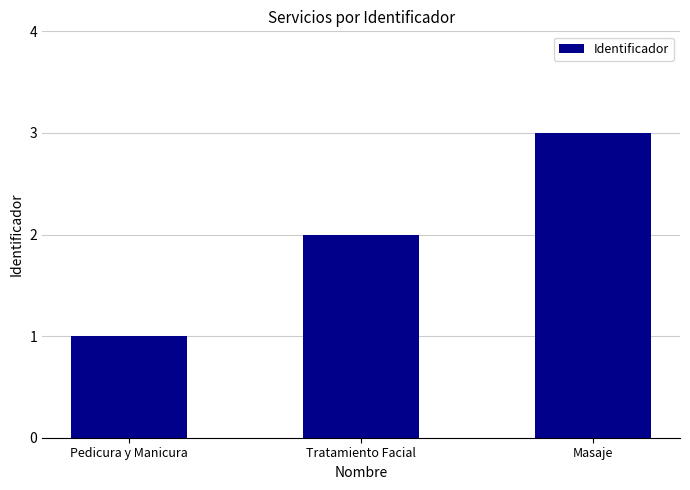

What is the label of the 2nd bar from the right?

Tratamiento Facial